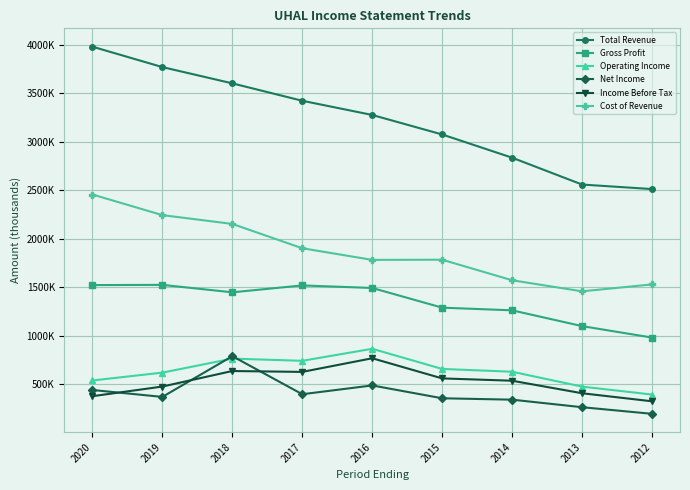

In Income Before Tax, how many points are lower than both neighbors (excluding endpoints)?

1